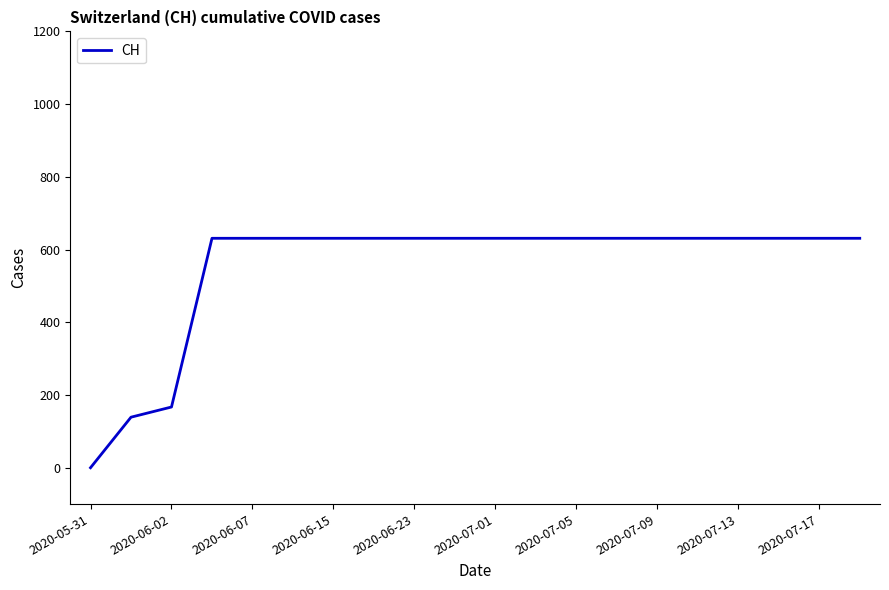

Does the chart display data point markers on the line(s)?

No